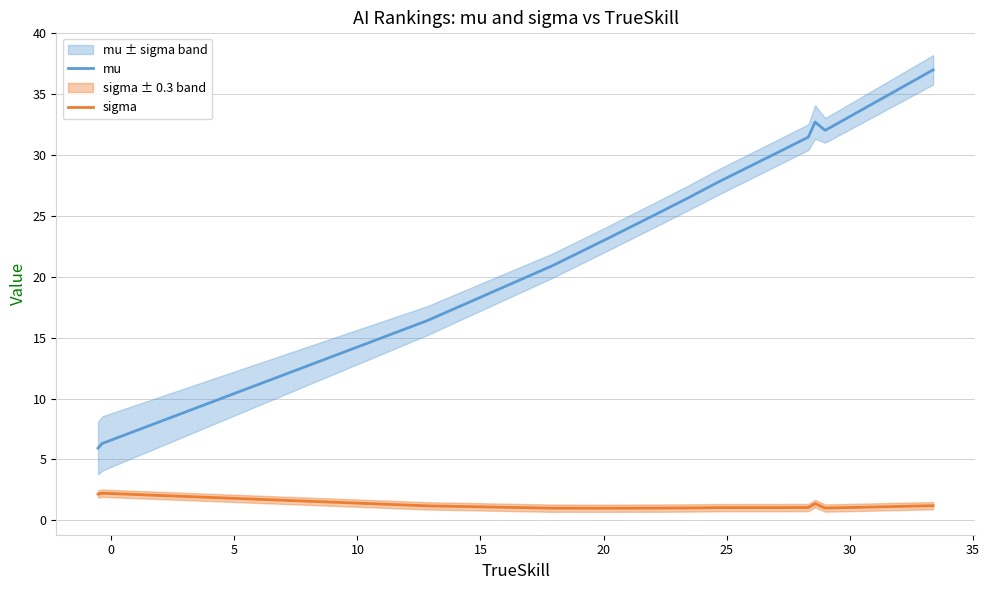

What is the highest value of the mu series?

37.0